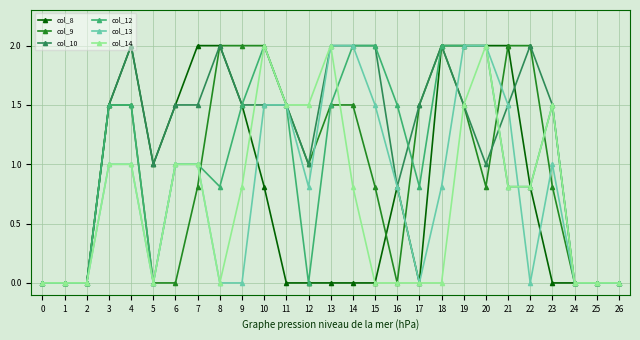

Does the chart display data point markers on the line(s)?

Yes